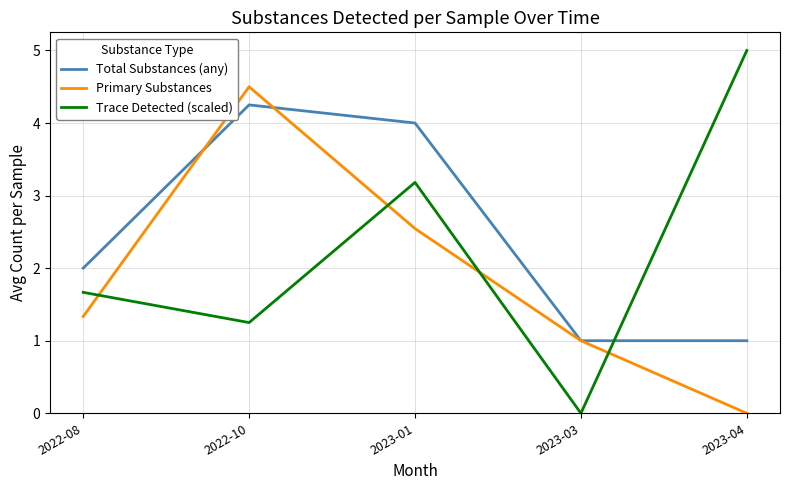

At 2022-08, list the series in order from largest to smallest.

Total Substances (any), Trace Detected (scaled), Primary Substances